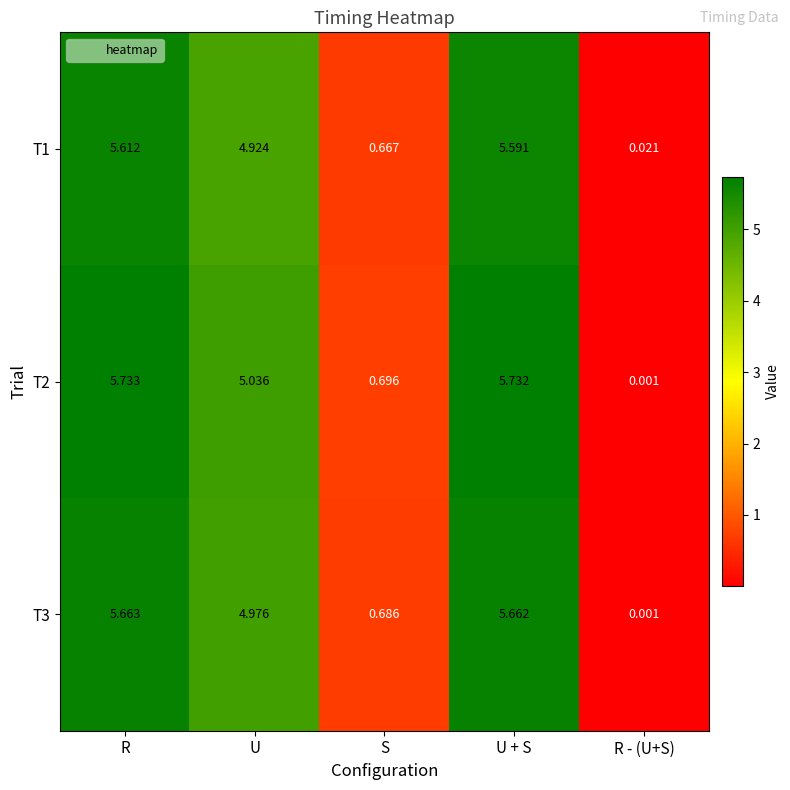

At how many categories does at least one series exceed 2?

3